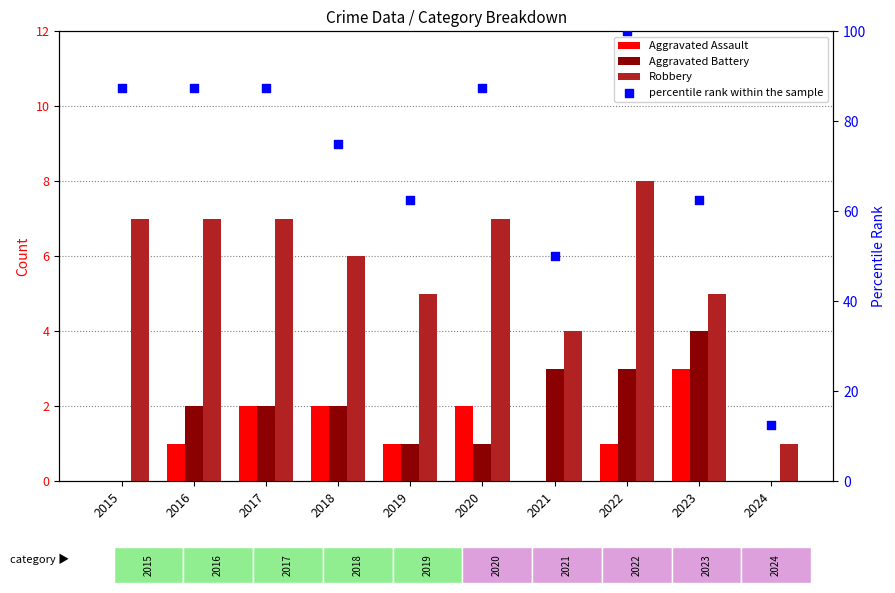

At how many categories does at least one series exceed 53?

8